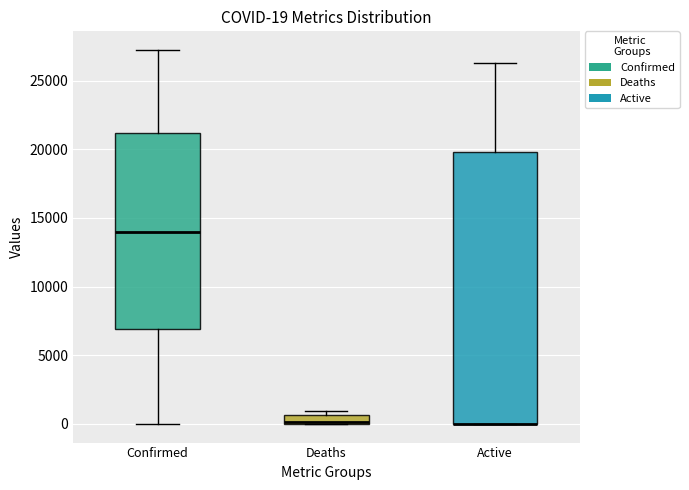

Which box is the tallest, from its lower edge to its upper edge?

Active